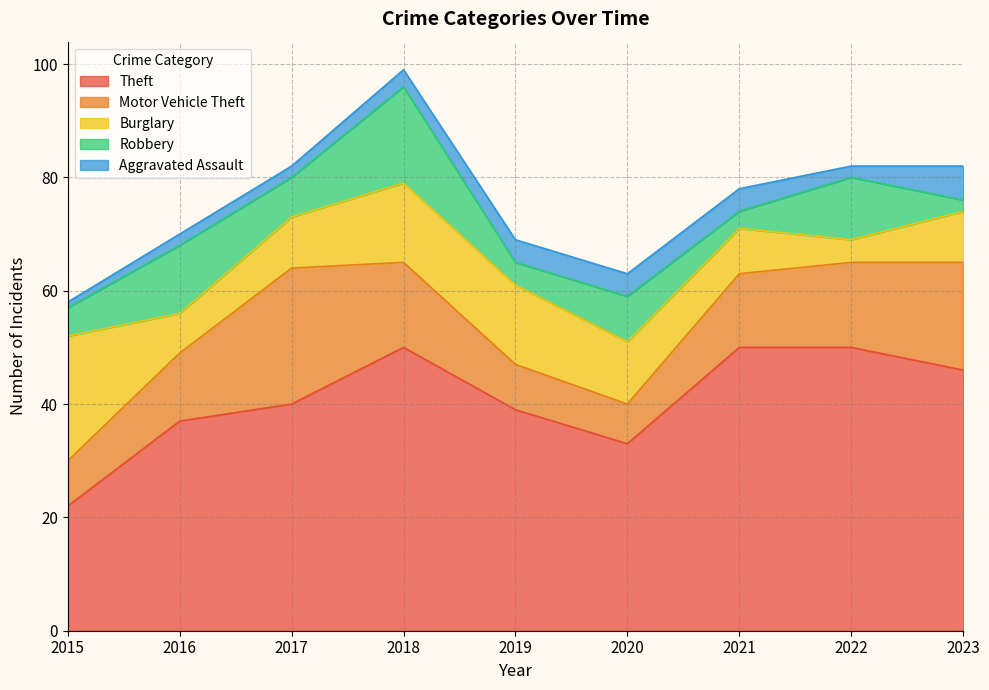

Which category has the highest value across all series?

2018